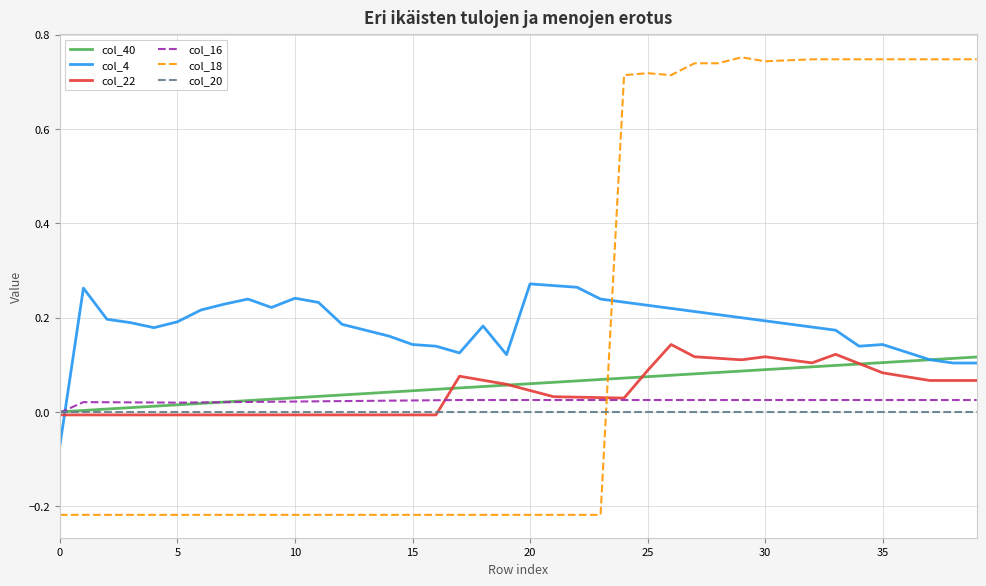

Which series has the widest spread of values?

col_18